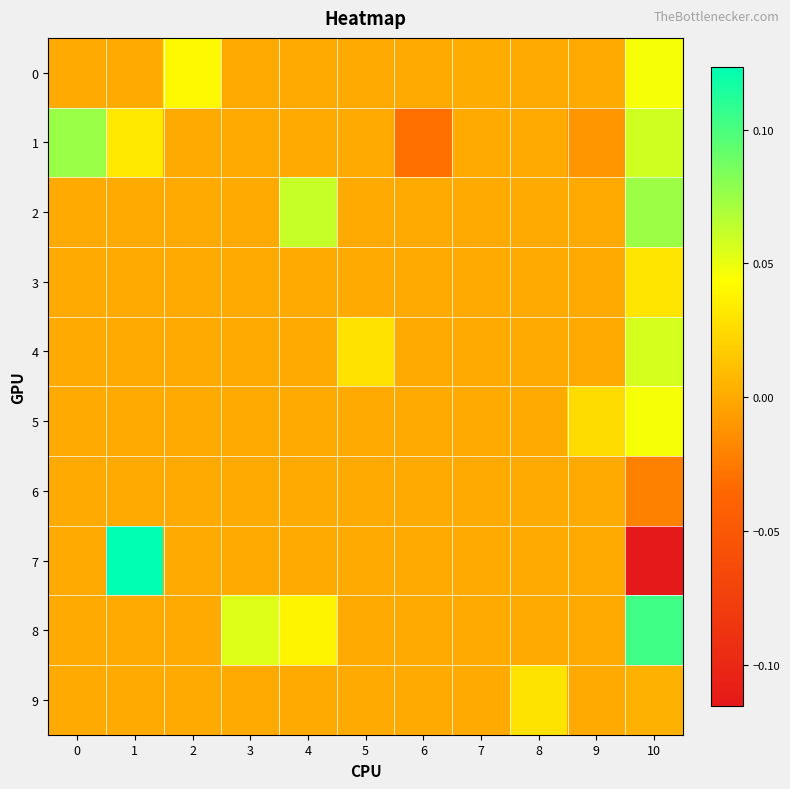

Which series has the largest total across all categories?

8